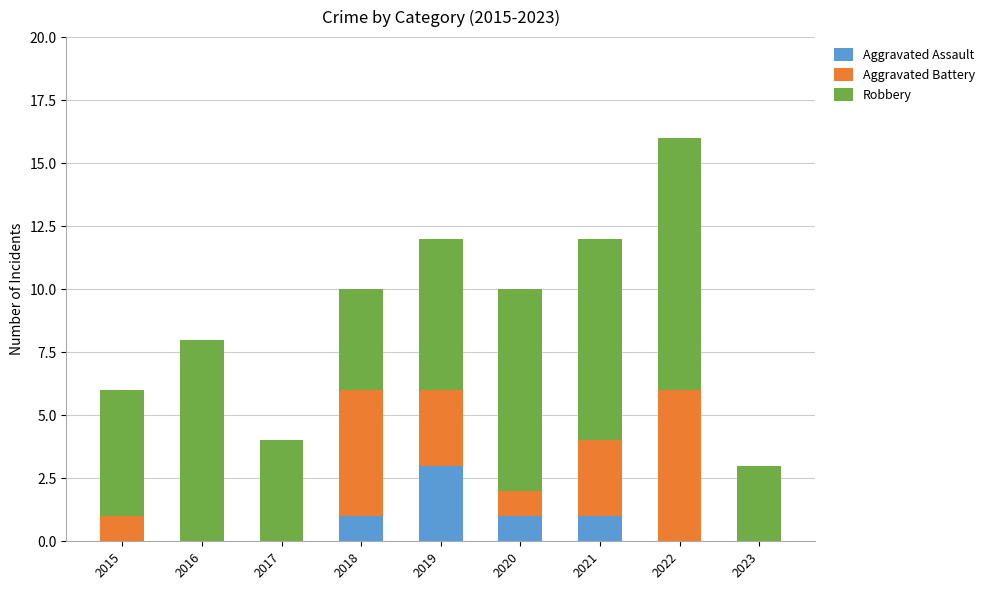

Read the Aggravated Assault value at 2019.

3